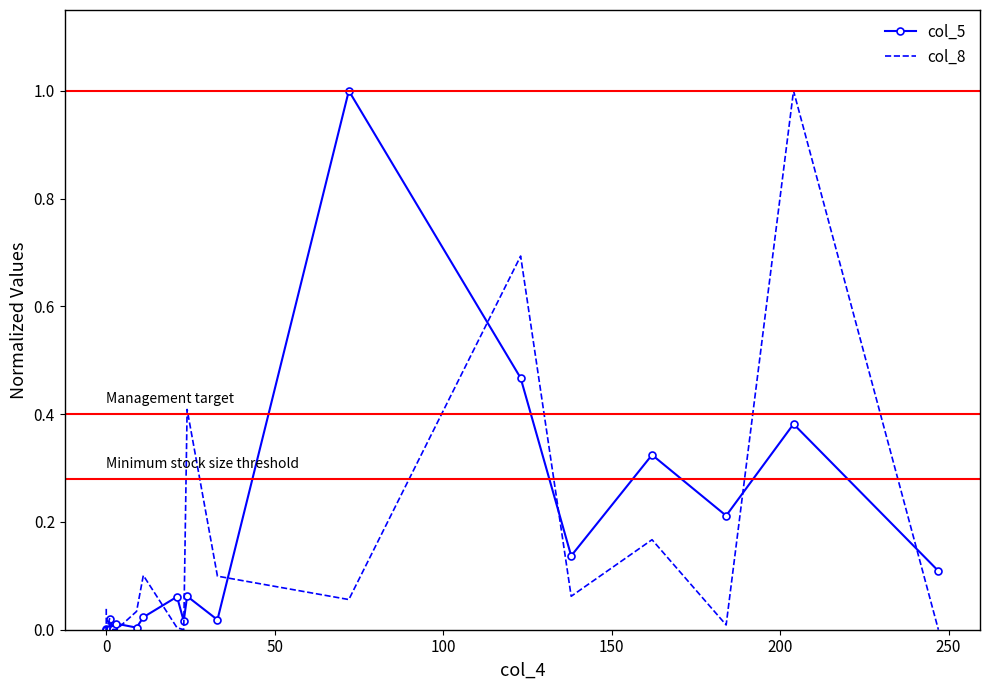

How many values in col_8 are above zero?

15